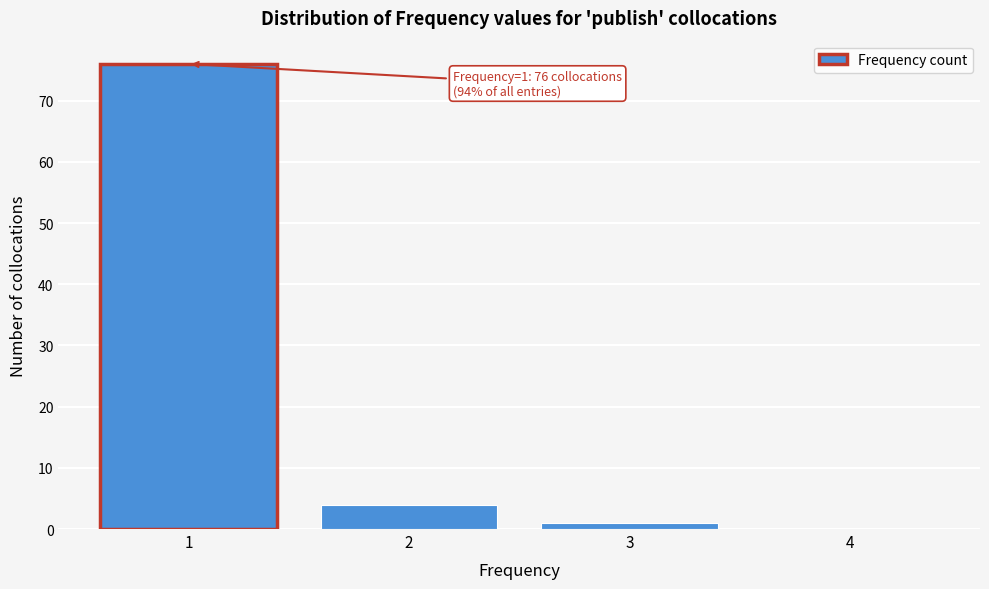

Reading left to right, extract all data points from this chart.

1=76	2=4	3=1	4=0